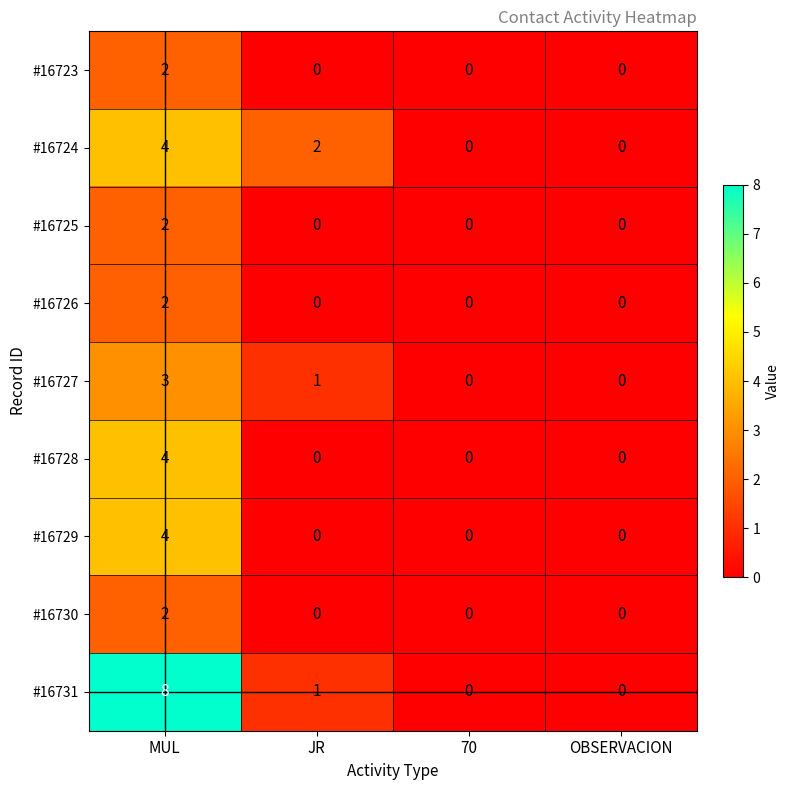

Which series has the widest spread of values?

#16731